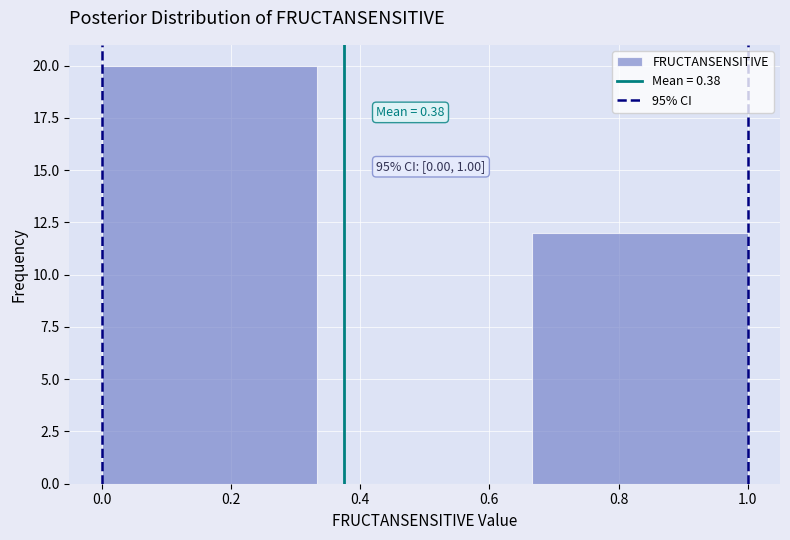

Over which range of the x-axis is the bar tallest?

0.00 to 0.34